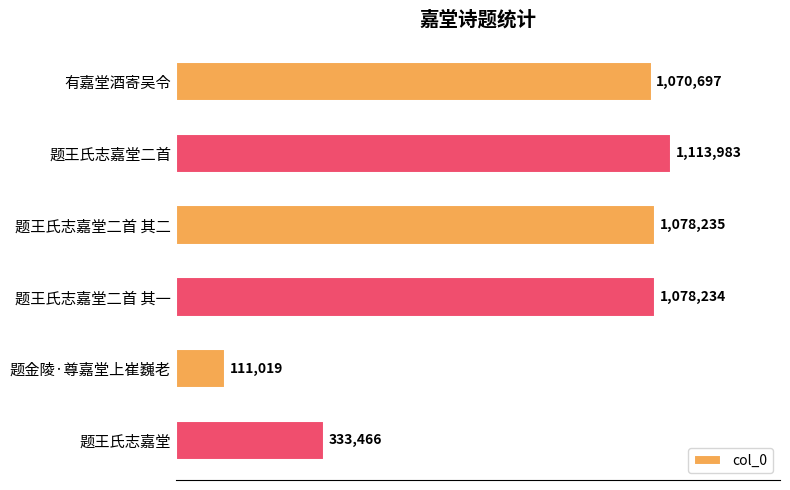

What is the sum of all values?

4785634